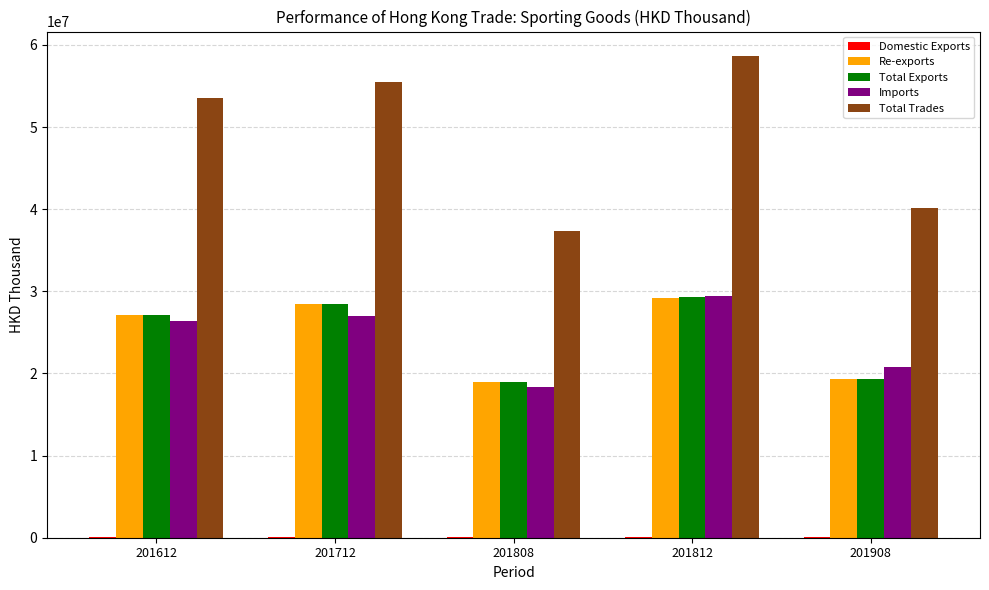

Which series has the largest total across all categories?

Total Trades